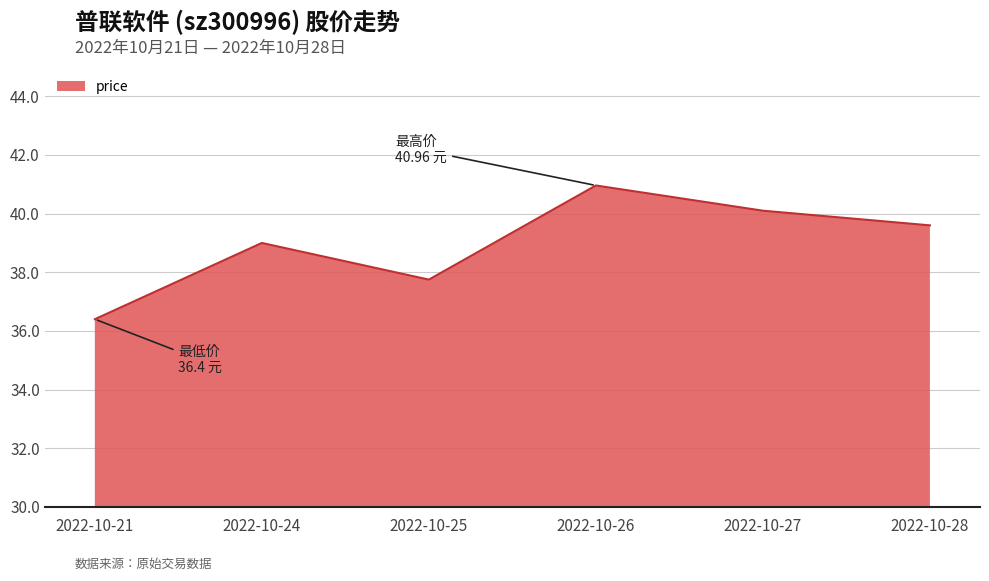

The chart shows a value of 53.8 at 2022-10-26. True or false?

False